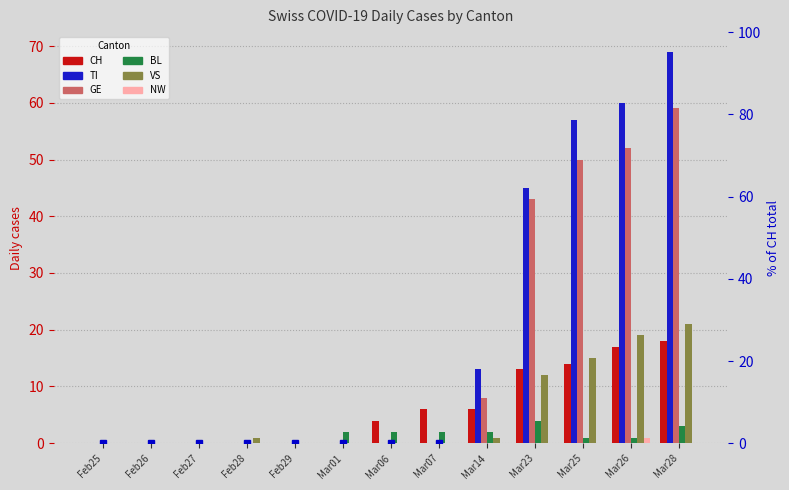

What is the difference between the CH values at Mar06 and Feb25?

4